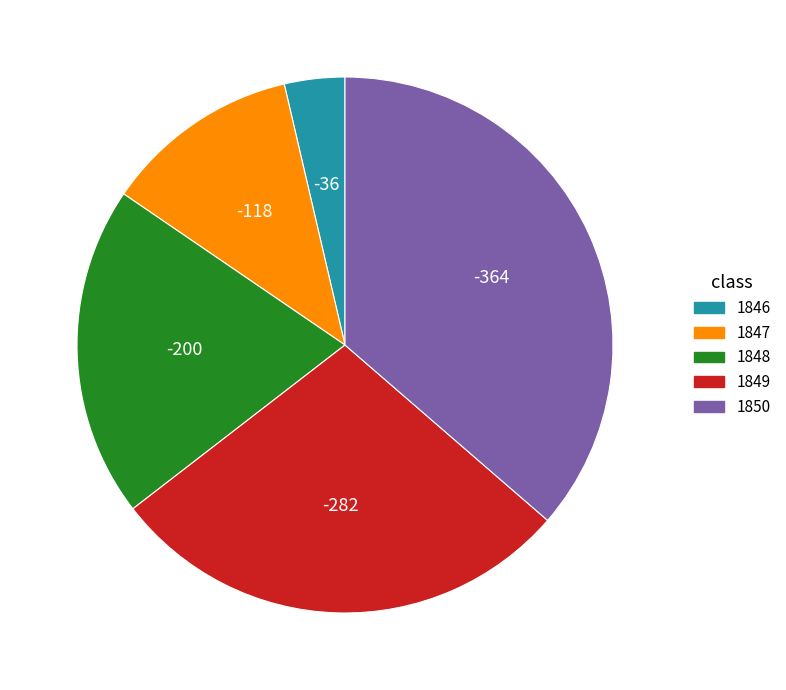

Do 1846 and 1849 together represent more than half of the pie?

No